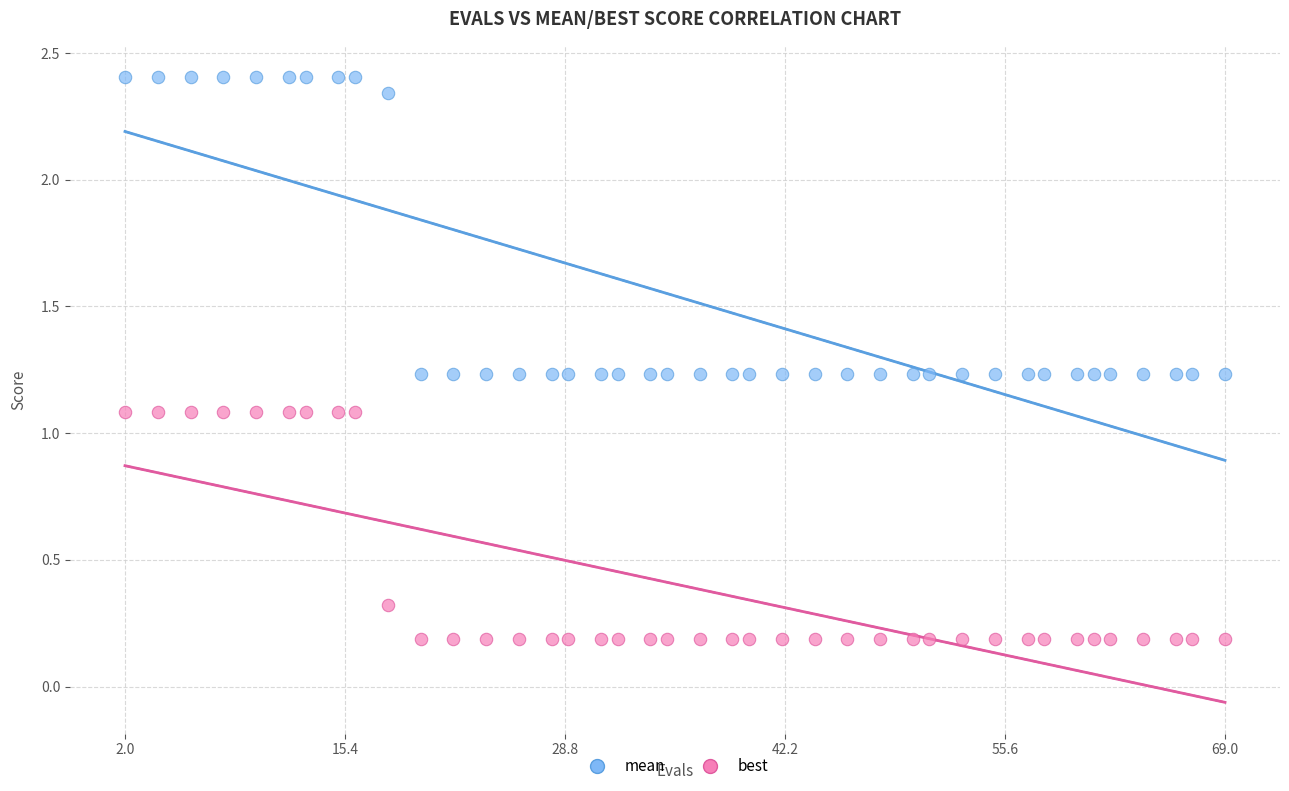

Across all data points, what is the range of Y values (max minus min)?

2.2